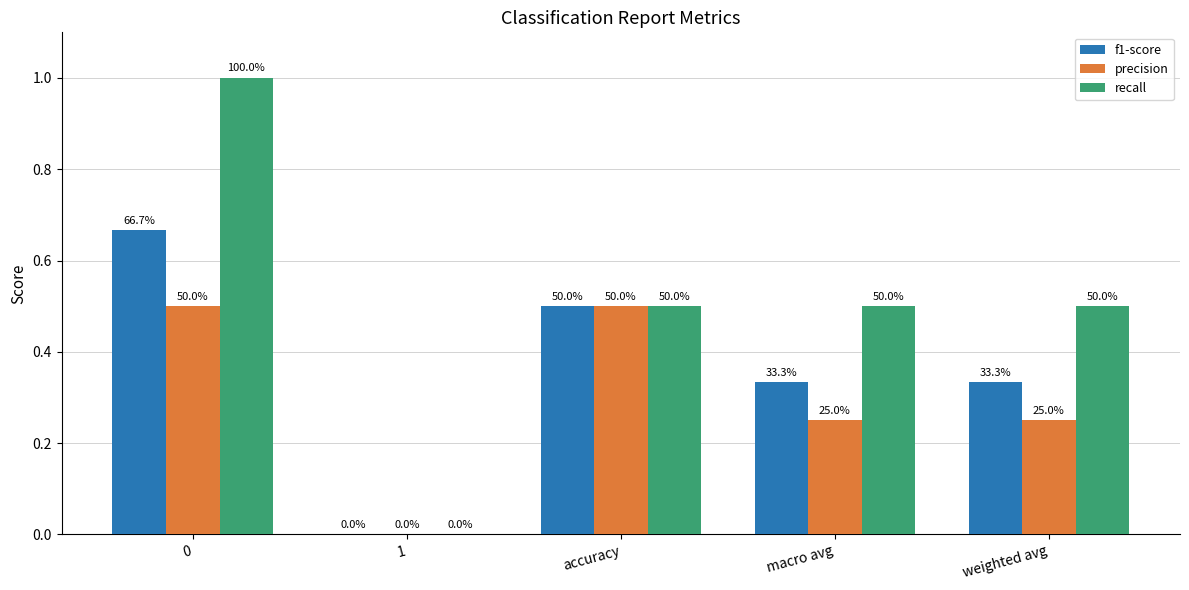

Are the bars horizontal?

No